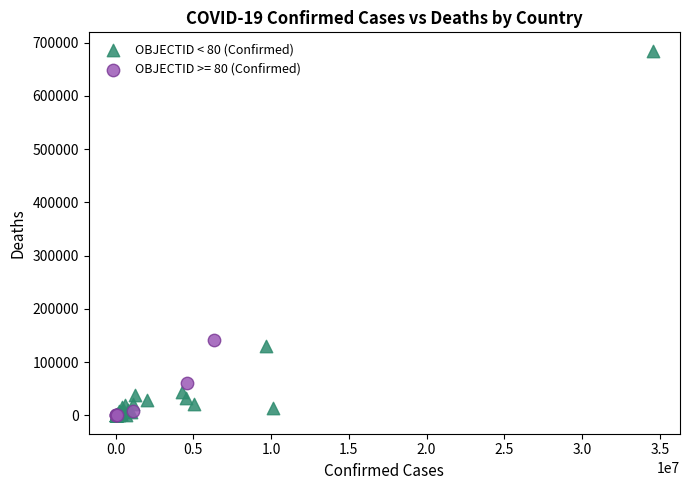

Which series reaches the maximum Y coordinate?

OBJECTID < 80 (Confirmed)